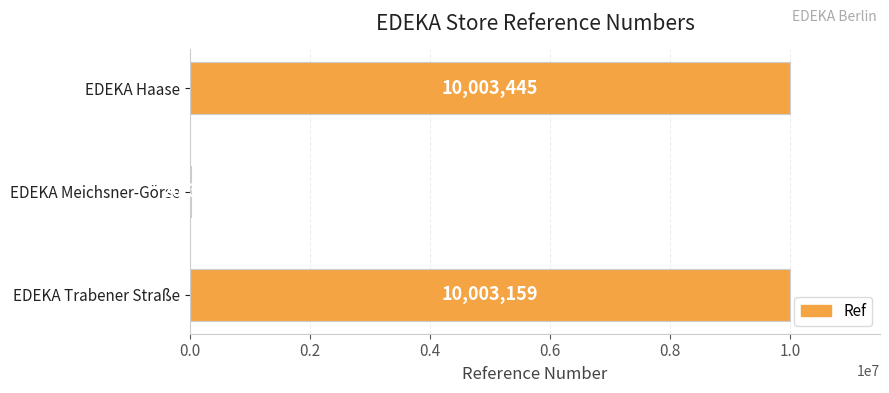

Reading bottom to top, list all the values displayed in this chart.

EDEKA Trabener Straße=10003159	EDEKA Meichsner-Görse=20397	EDEKA Haase=10003445